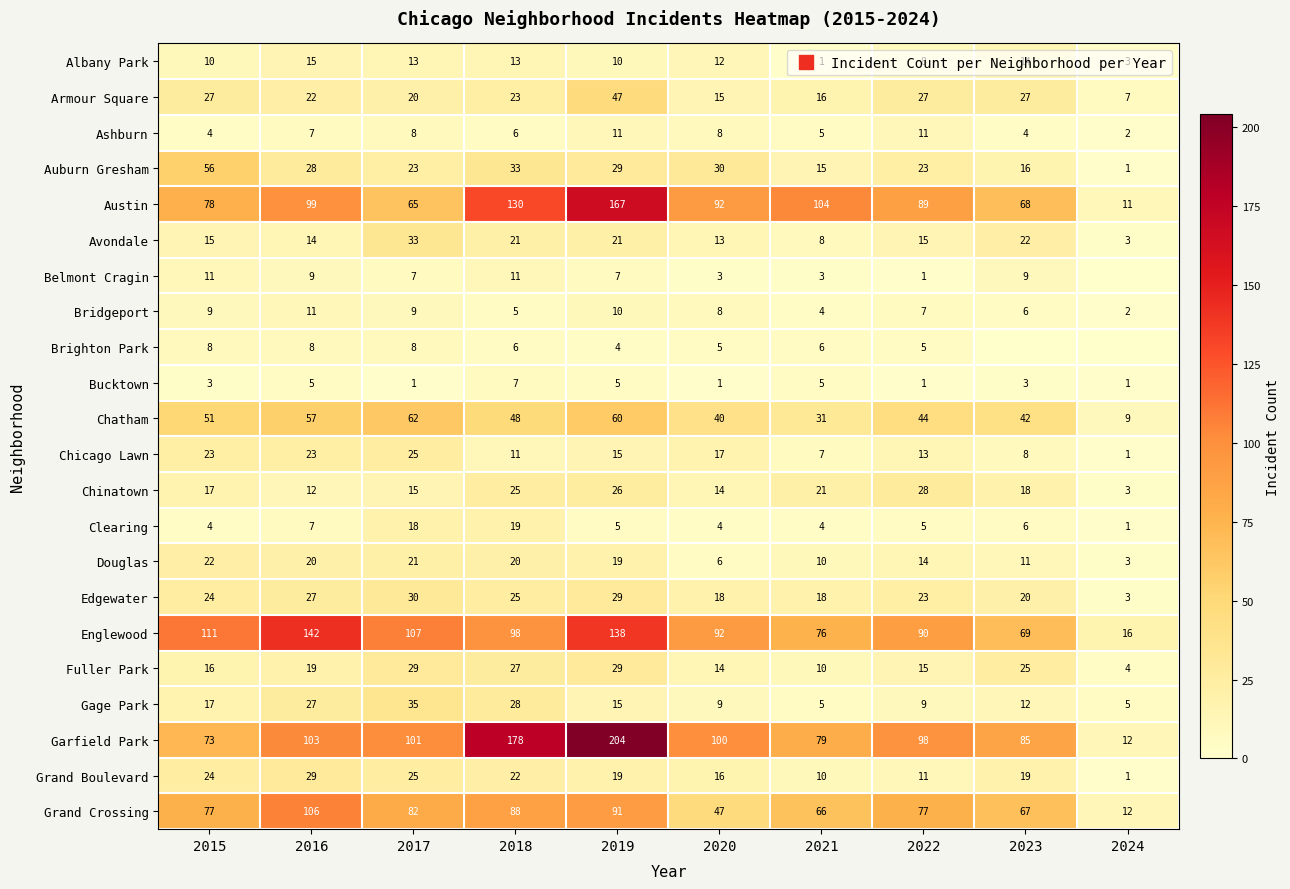

Which label corresponds to the largest value in the chart?

2019